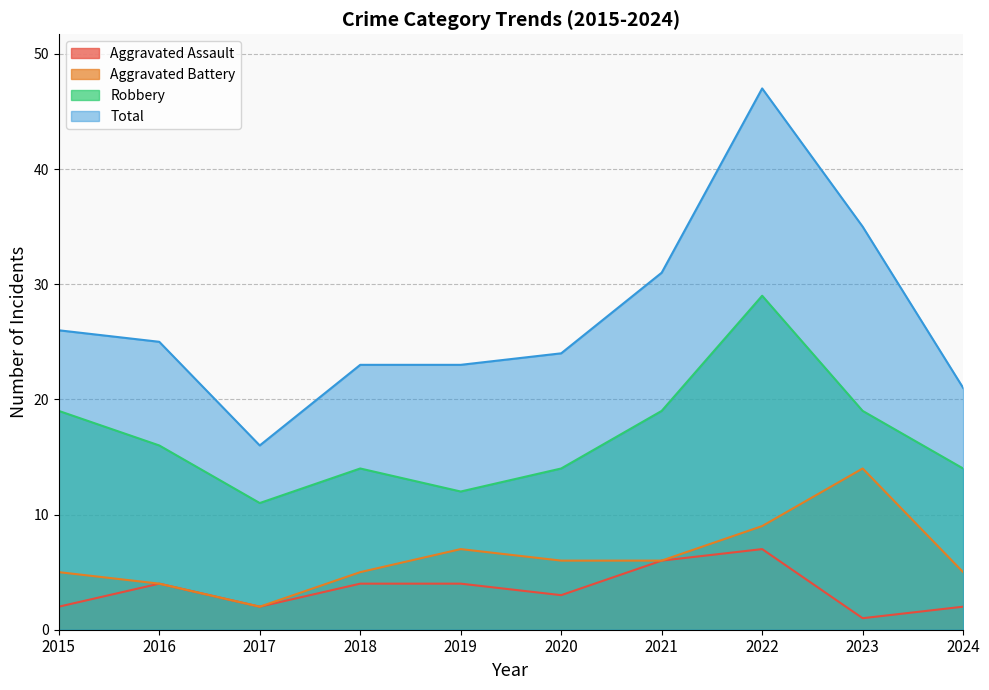

What is the difference between the highest and lowest values at 2019?

19